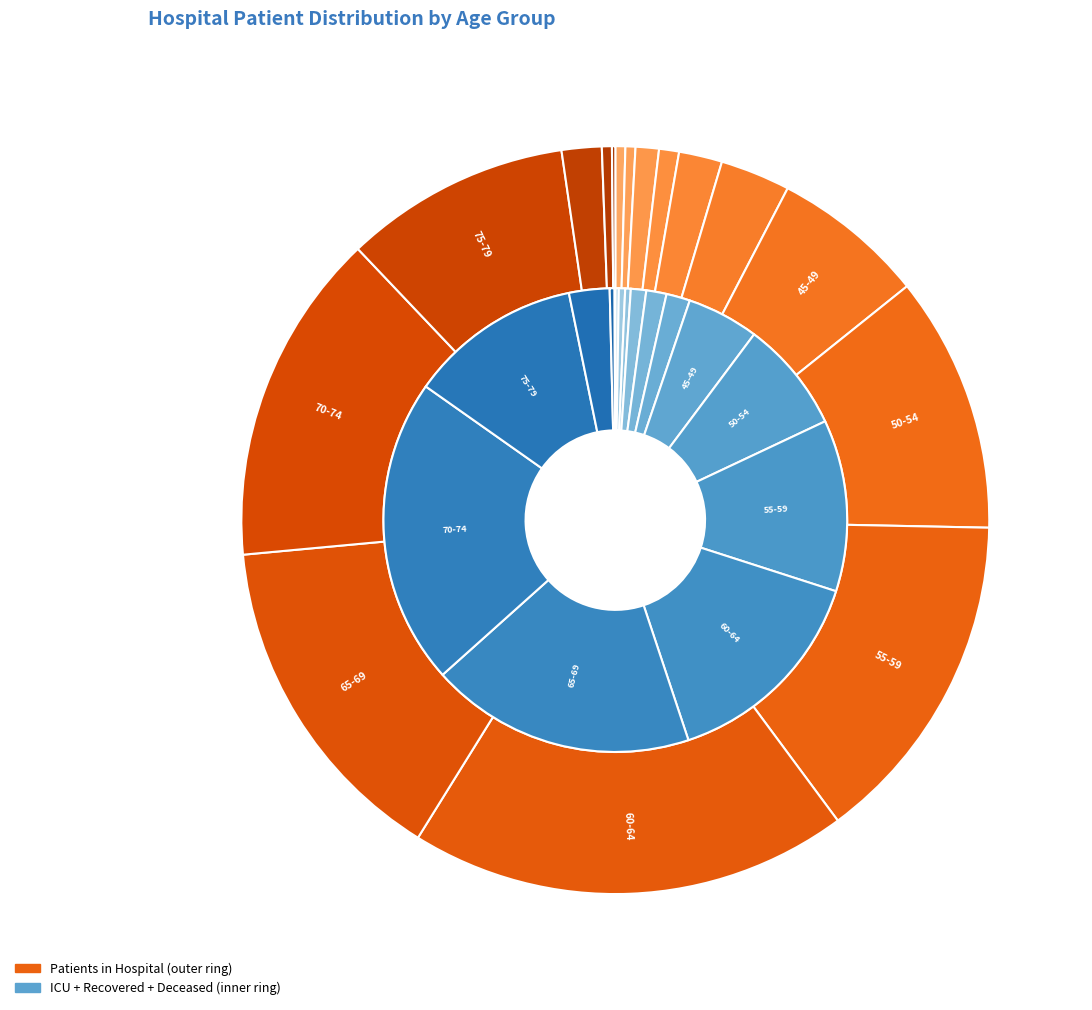

True or false: 35-39 accounts for 2% of the total.

True